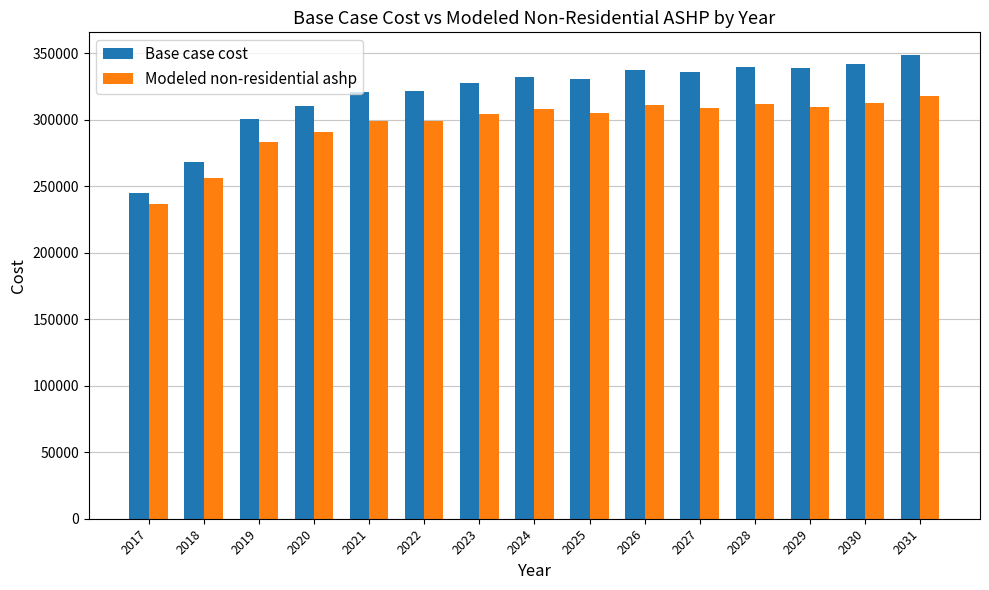

What is the difference between the Modeled non-residential ashp values at 2031 and 2030?

5476.7